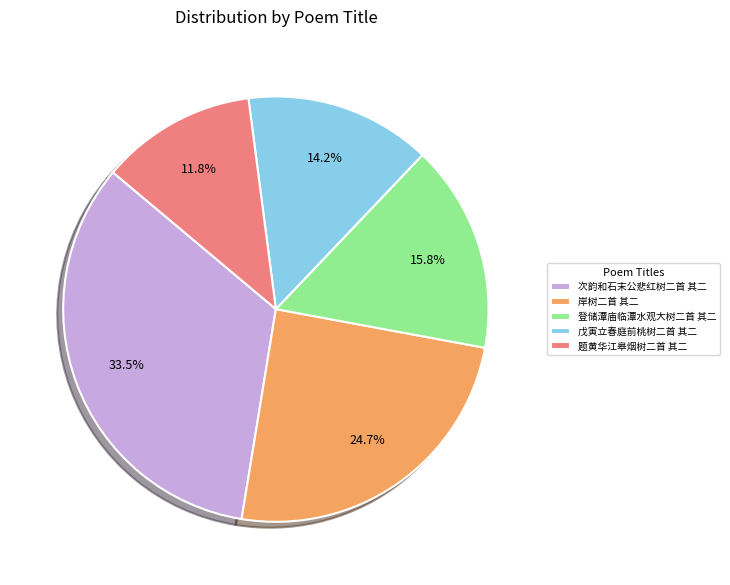

Is it true that 戊寅立春庭前桃树二首 其二 is 1% of the pie?

False